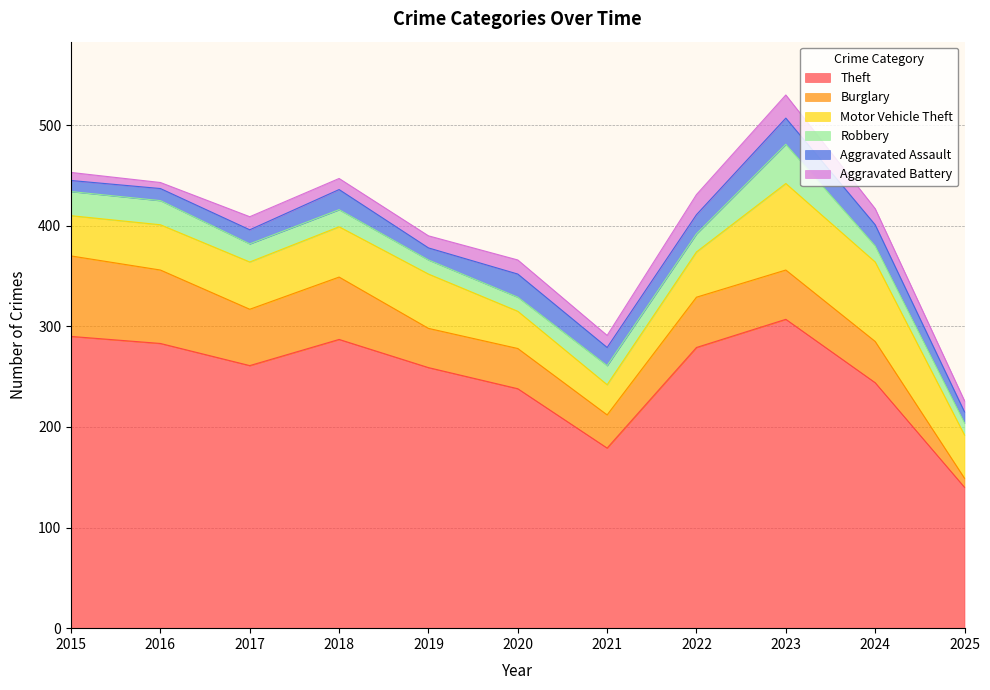

True or false: Burglary has more than 2 interior local peaks.

True